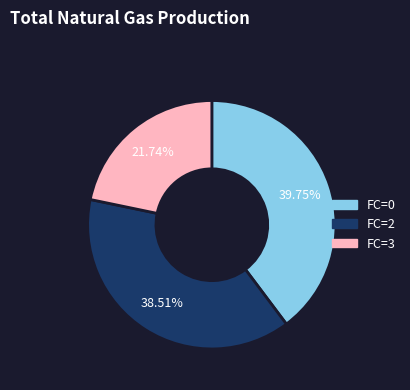

Is there any slice that represents more than half of the pie?

No